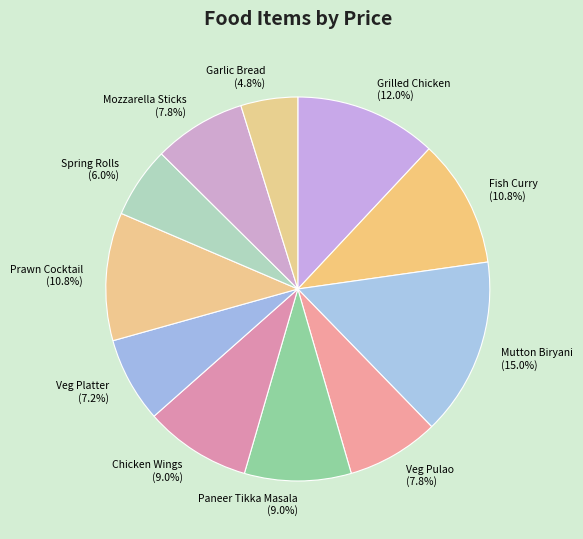

The Mozzarella Sticks slice represents 21% of the pie. True or false?

False